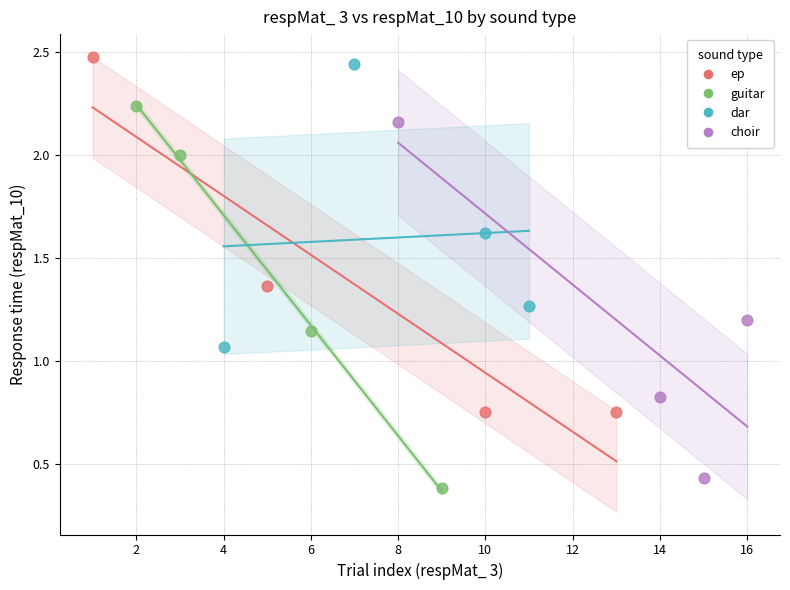

What are all the series names shown in the legend?

ep, guitar, dar, choir